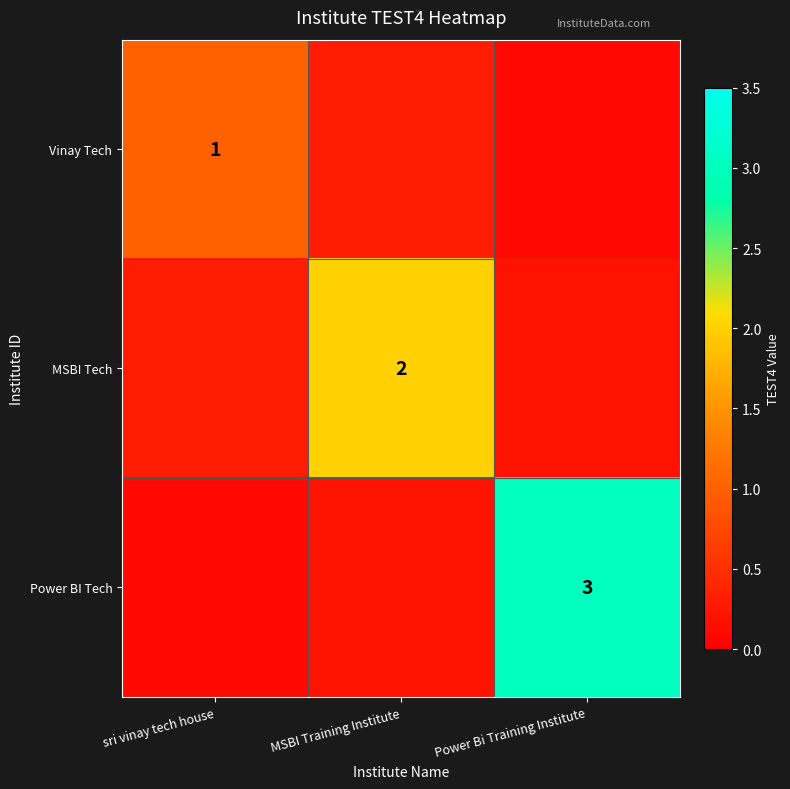

How many categories are shown in the chart?

3